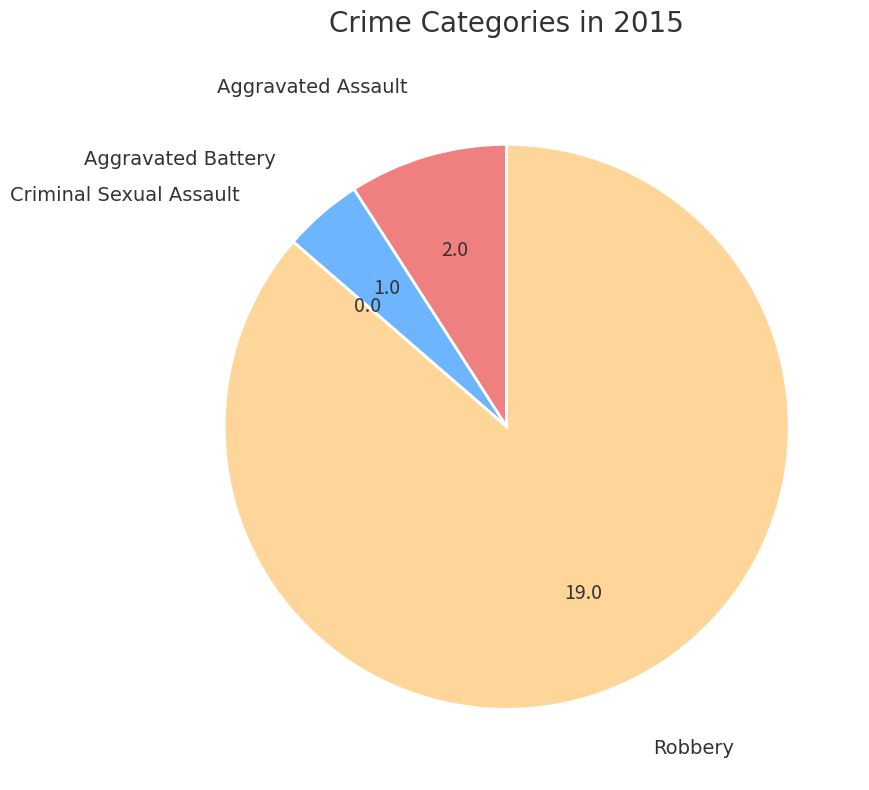

Which slice is the largest?

Robbery